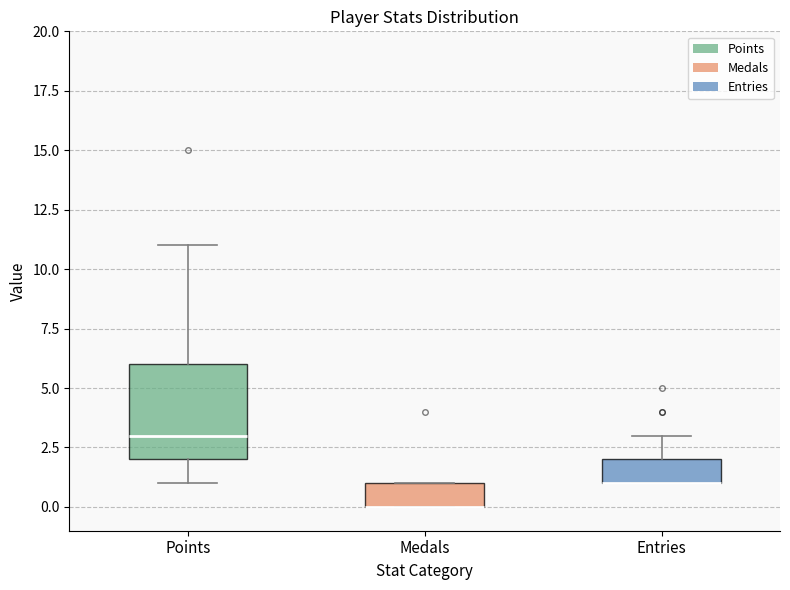

Where is the upper edge of the box for Entries on the y-axis? The values are not printed on the chart, so give them approximately, as read against the axis.

2